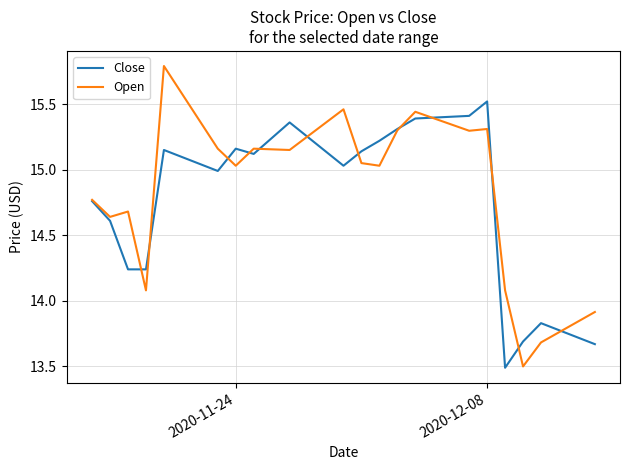

Which series has the largest range (max minus min)?

Open